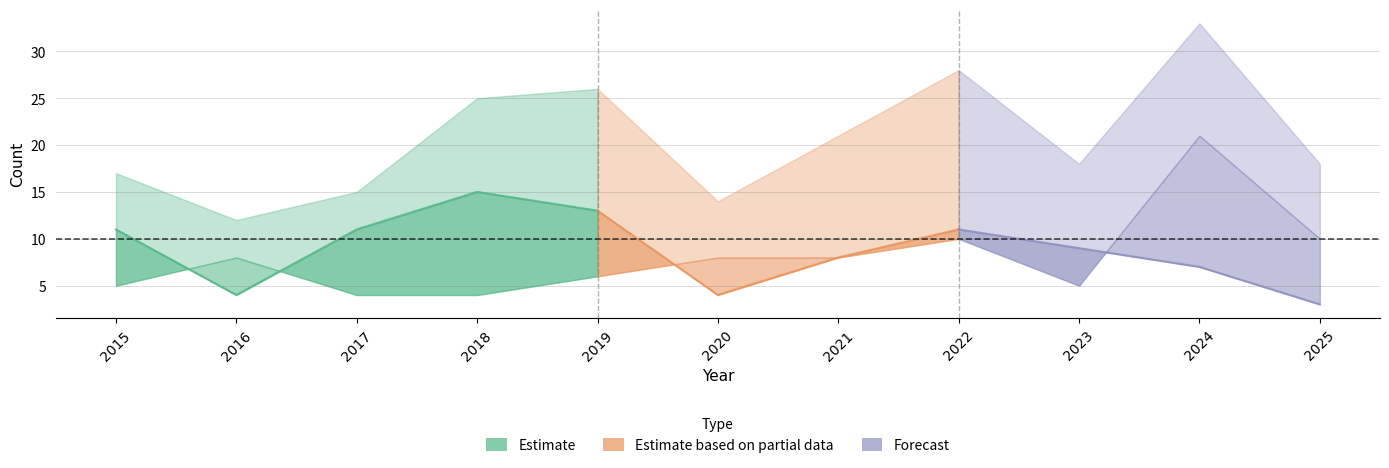

What is the total value across all series at 2023?

32